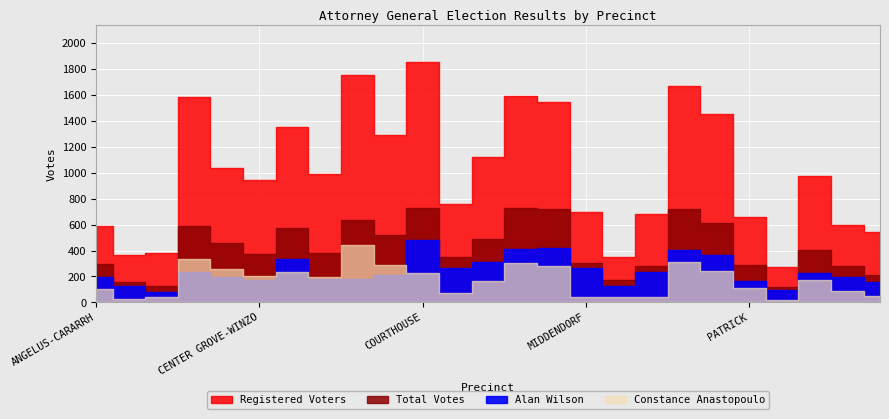

What is the difference between the maximum and minimum values in the Alan Wilson ED series?

402